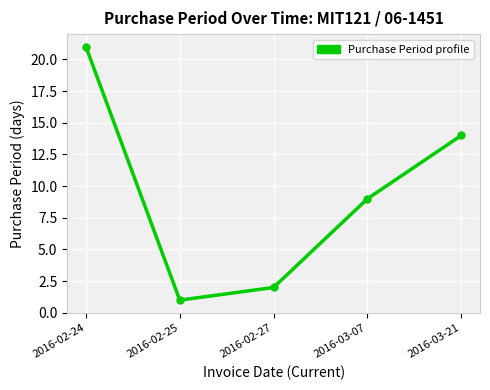

What is the sum of the values at 2016-03-21 and 2016-02-27?

16